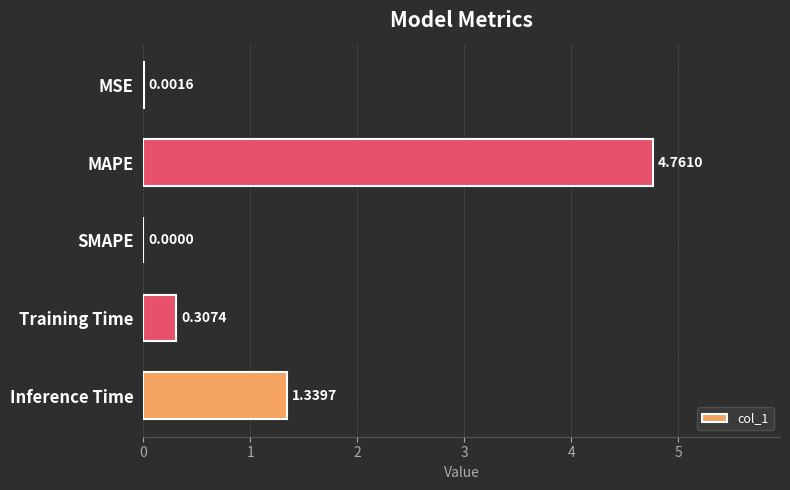

At which category does the chart reach its peak across all series?

MAPE